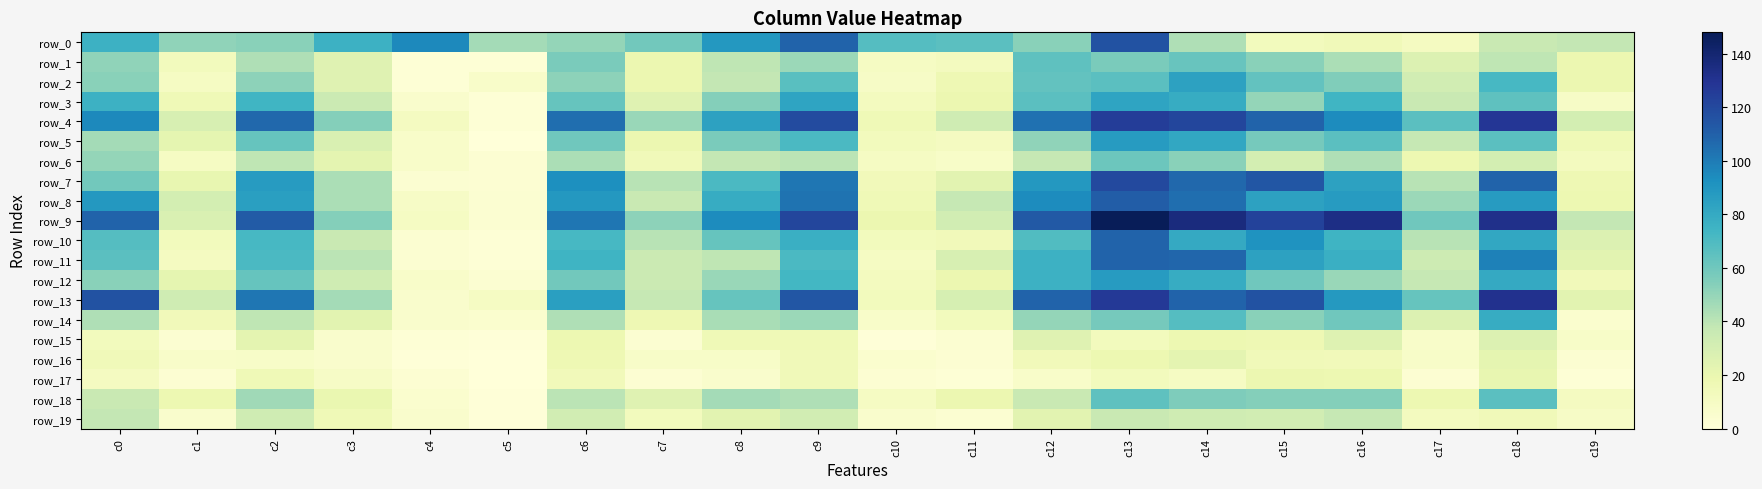

The value of row_18 at c11 is 13. True or false?

False